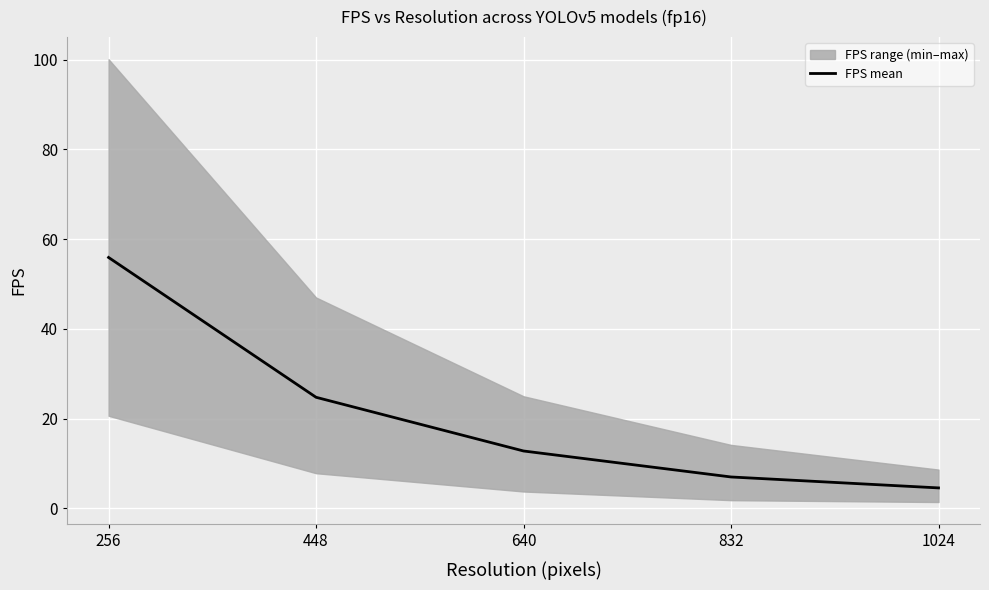

Which has a higher value, 1024 or 640?

640